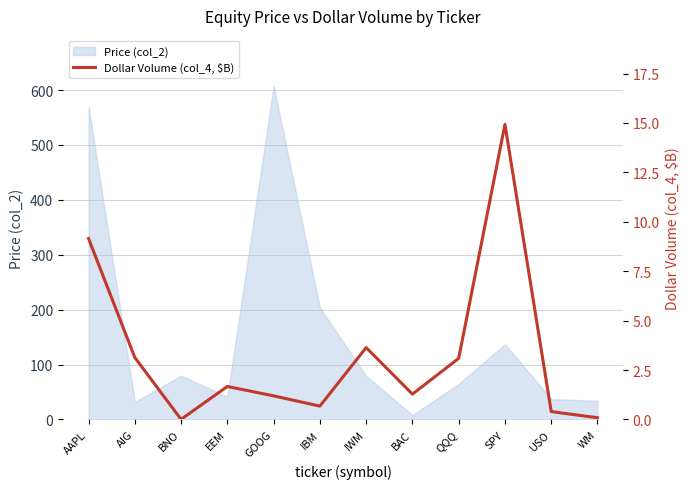

Reading left to right, what are all the values shown in this chart?

9.2	3.1	0.0	1.7	1.2	0.7	3.6	1.3	3.1	14.9	0.4	0.1